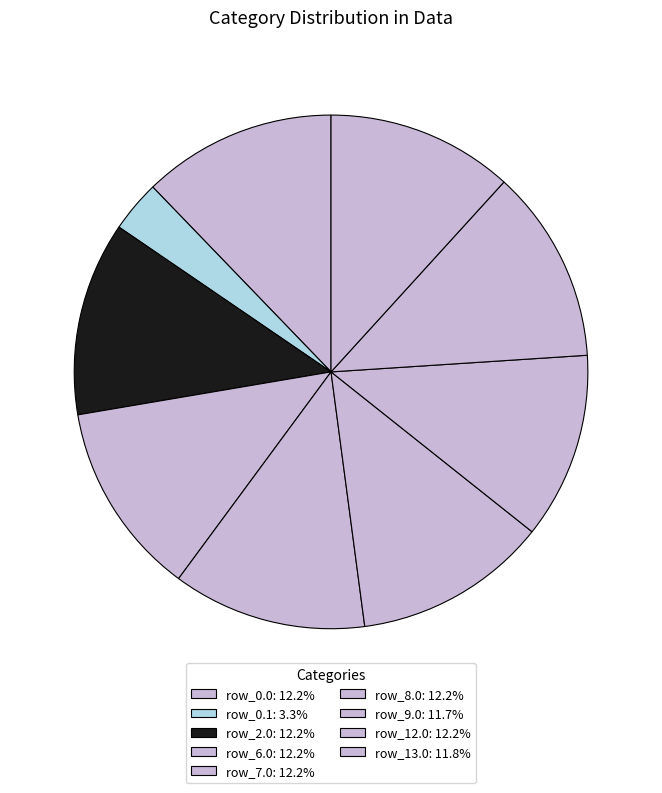

Is there a majority slice in this chart?

No